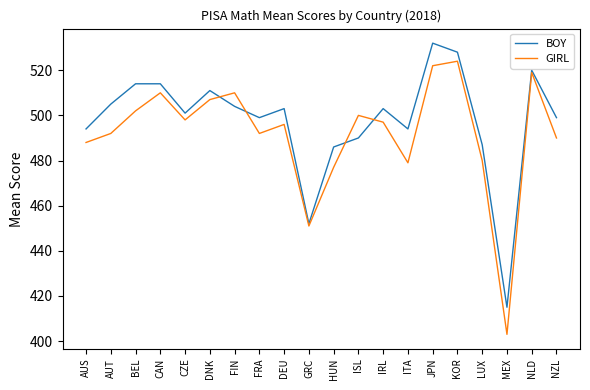

Where is the first local minimum for BOY?

CZE